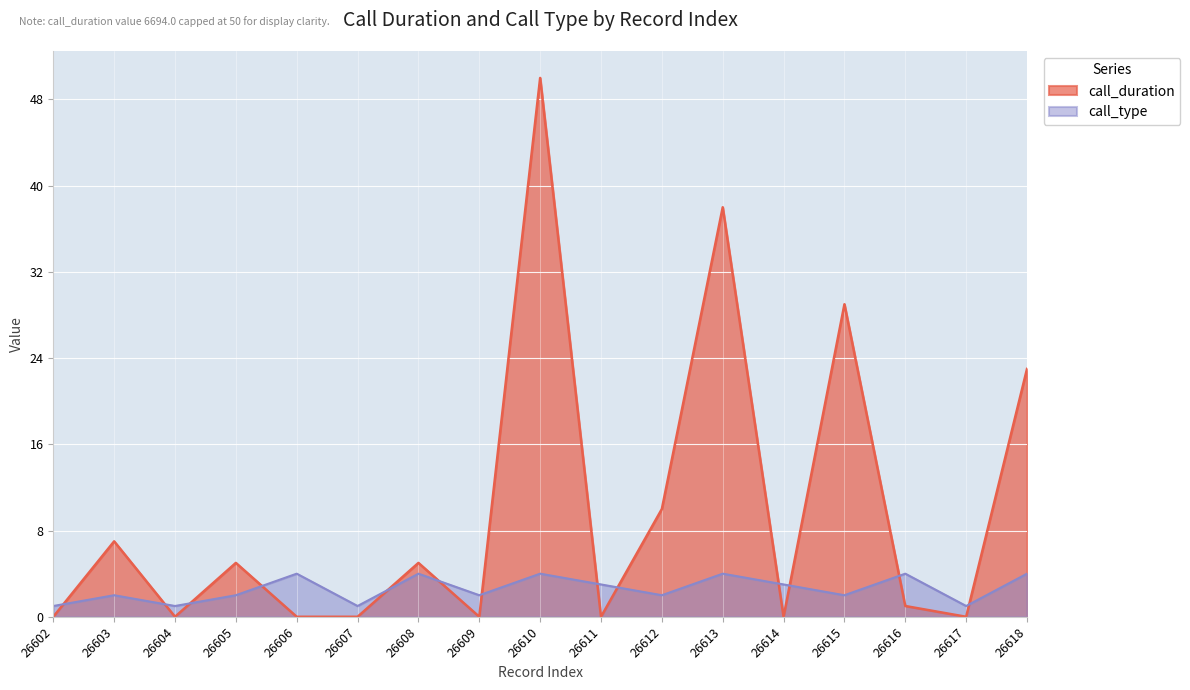

Which category has the highest value across all series?

26610